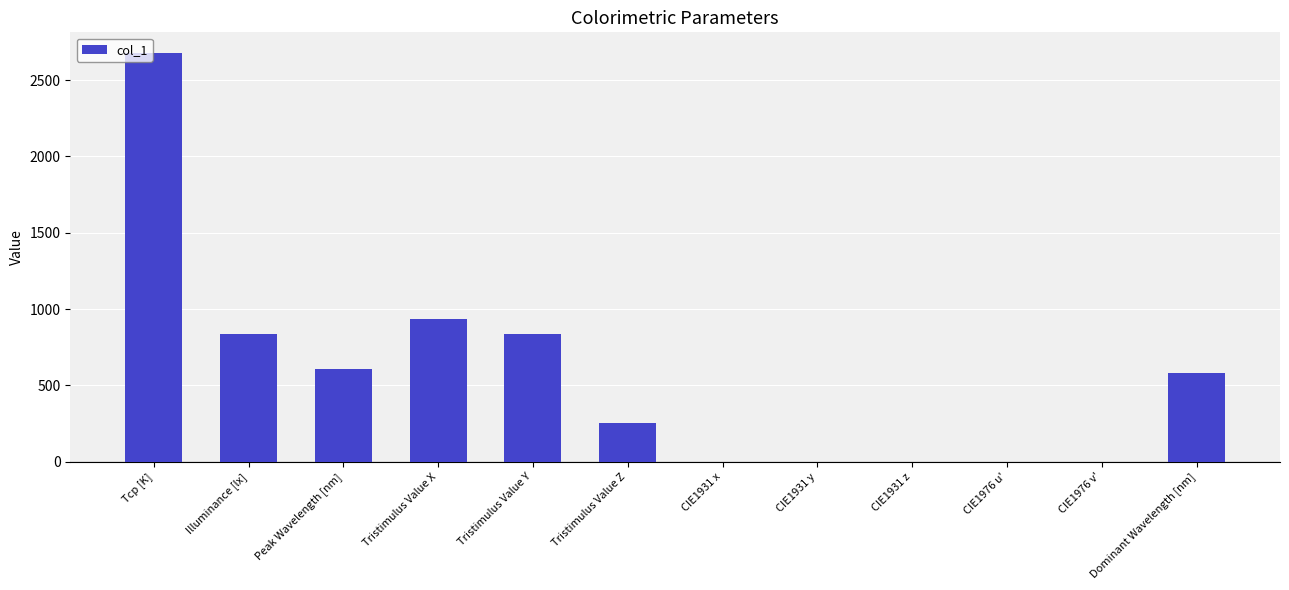

Between Tristimulus Value X and CIE1976 v', which is larger?

Tristimulus Value X